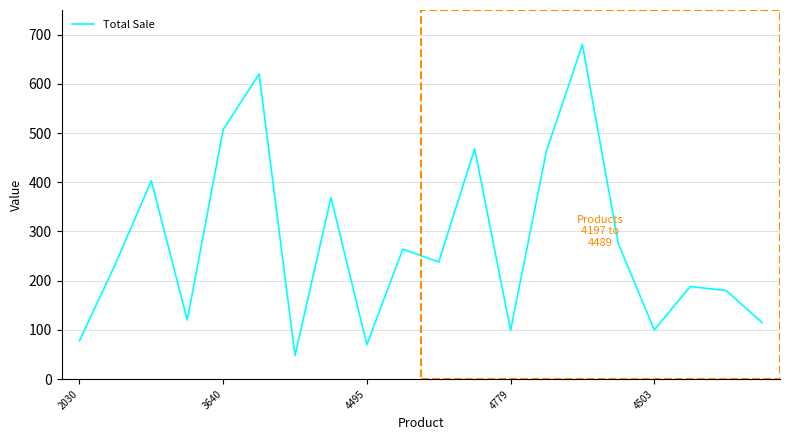

What is the difference between the maximum and minimum values?

632